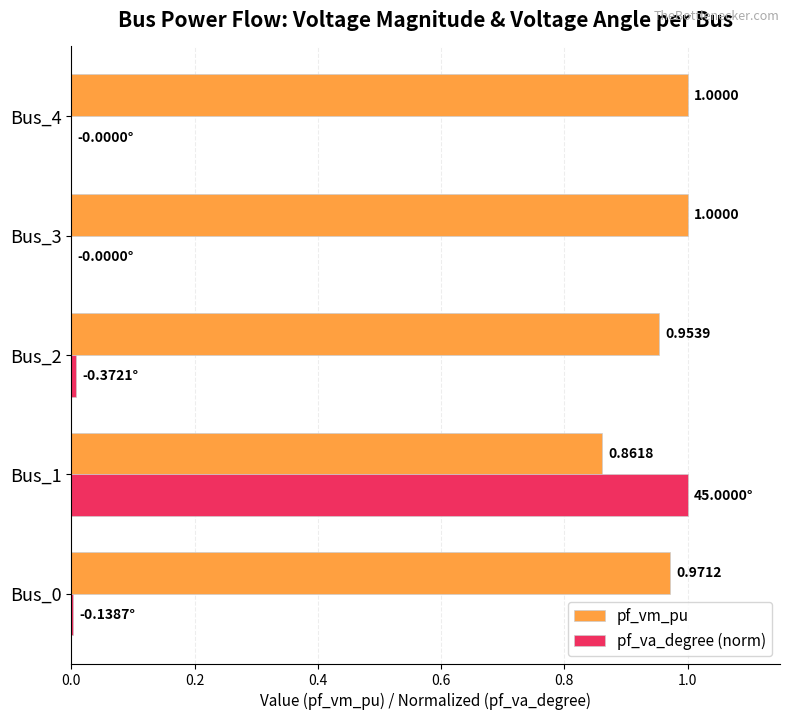

What is the sum of all pf_vm_pu values?

4.8